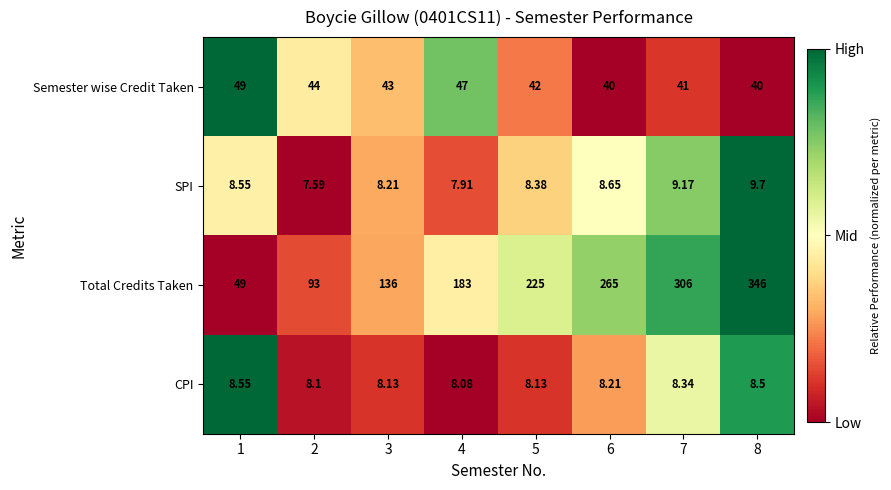

List the series in order of their peak value, lowest first.

CPI, SPI, Semester wise Credit Taken, Total Credits Taken